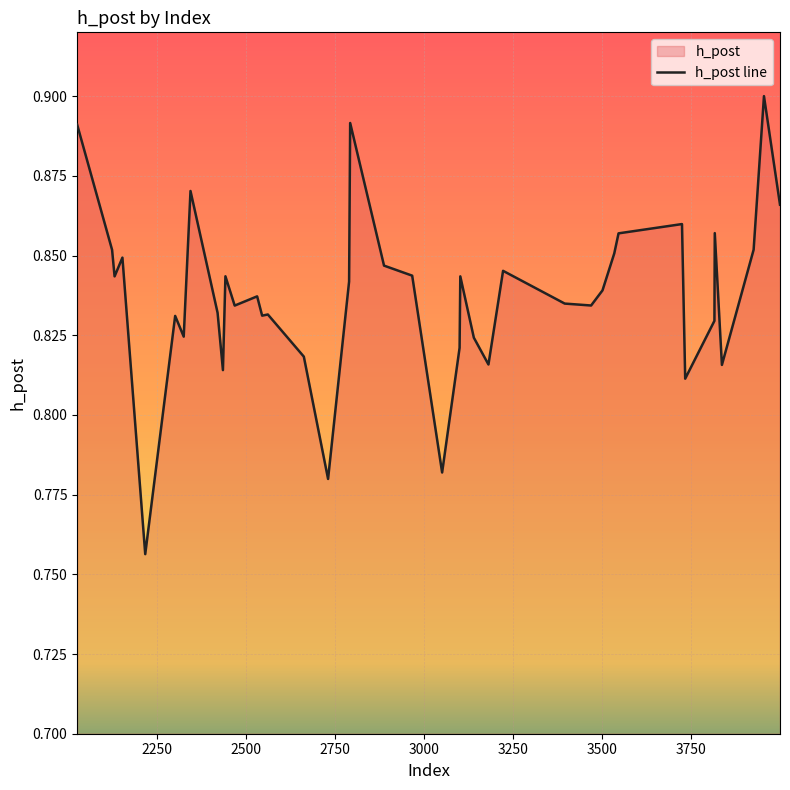

How many points are lower than both their immediate neighbors (excluding endpoints)?

12